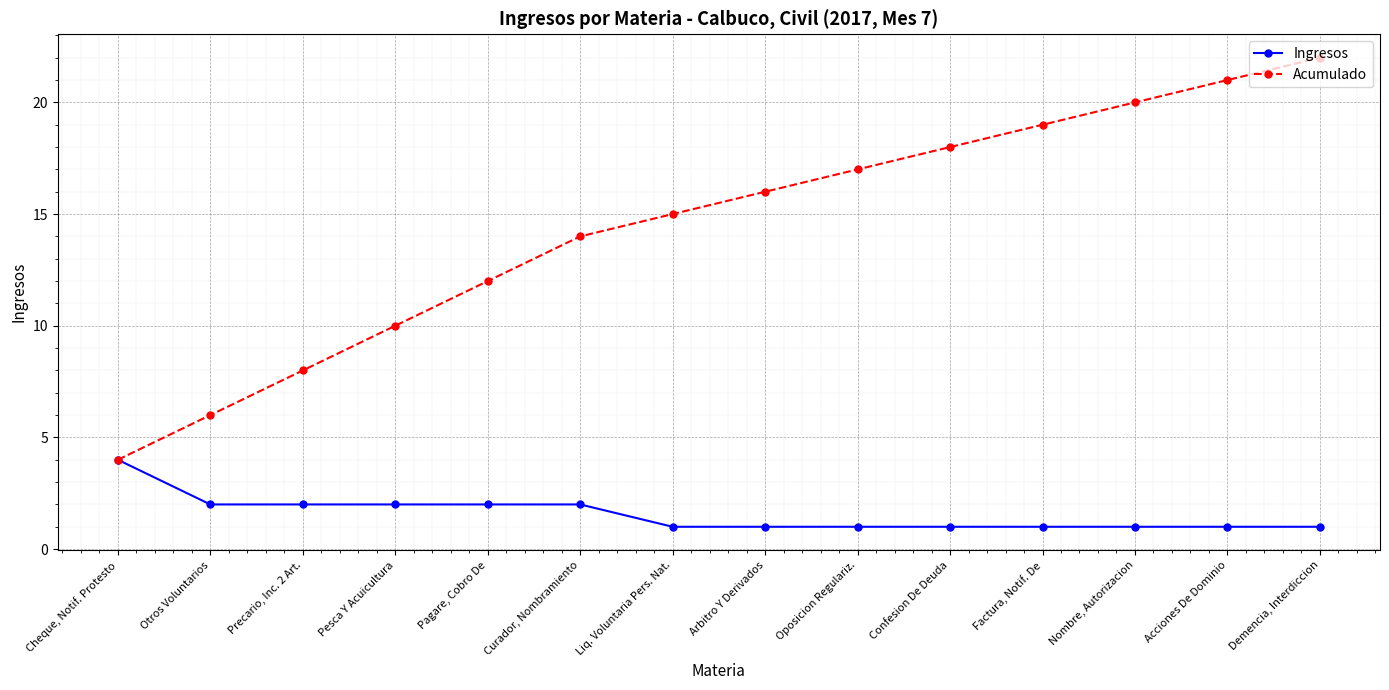

What is the average value of the Acumulado series?

14